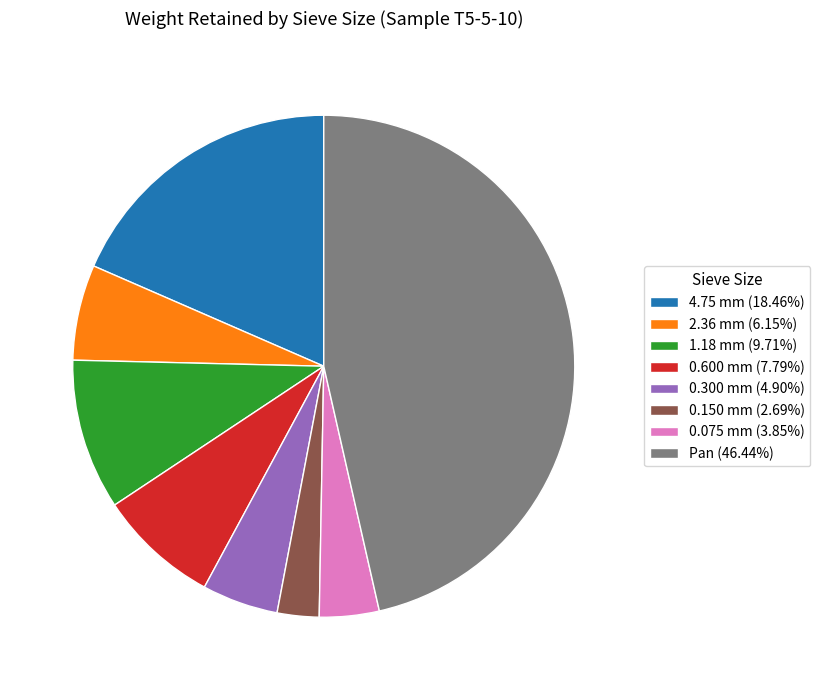

Approximately how many times larger is the value at 0.300 mm (4.90%) compared to 2.36 mm (6.15%)?

0.8